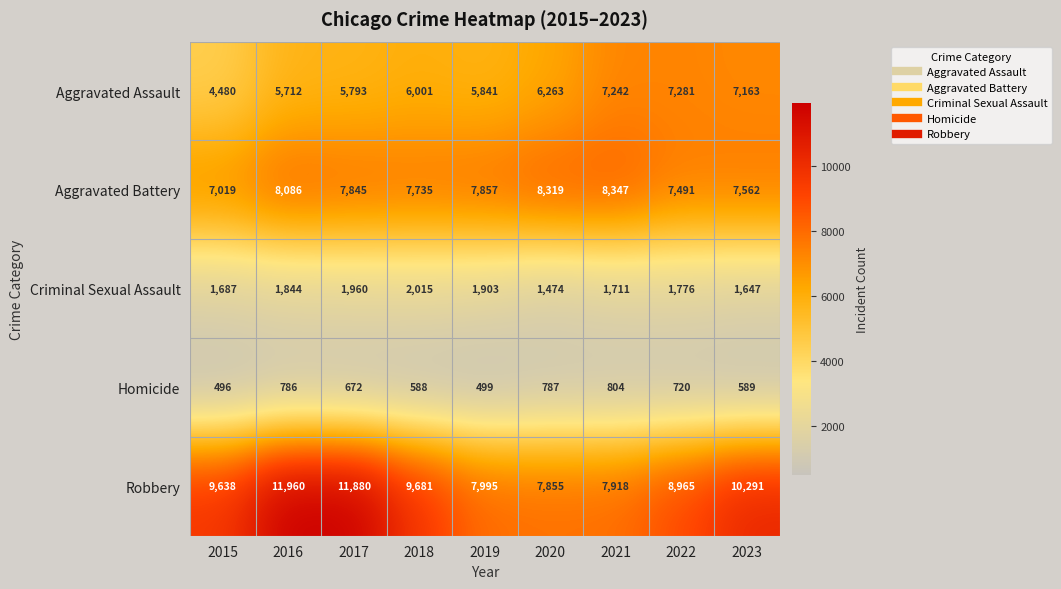

Between 2018 and 2020, which series saw the biggest shift?

Robbery